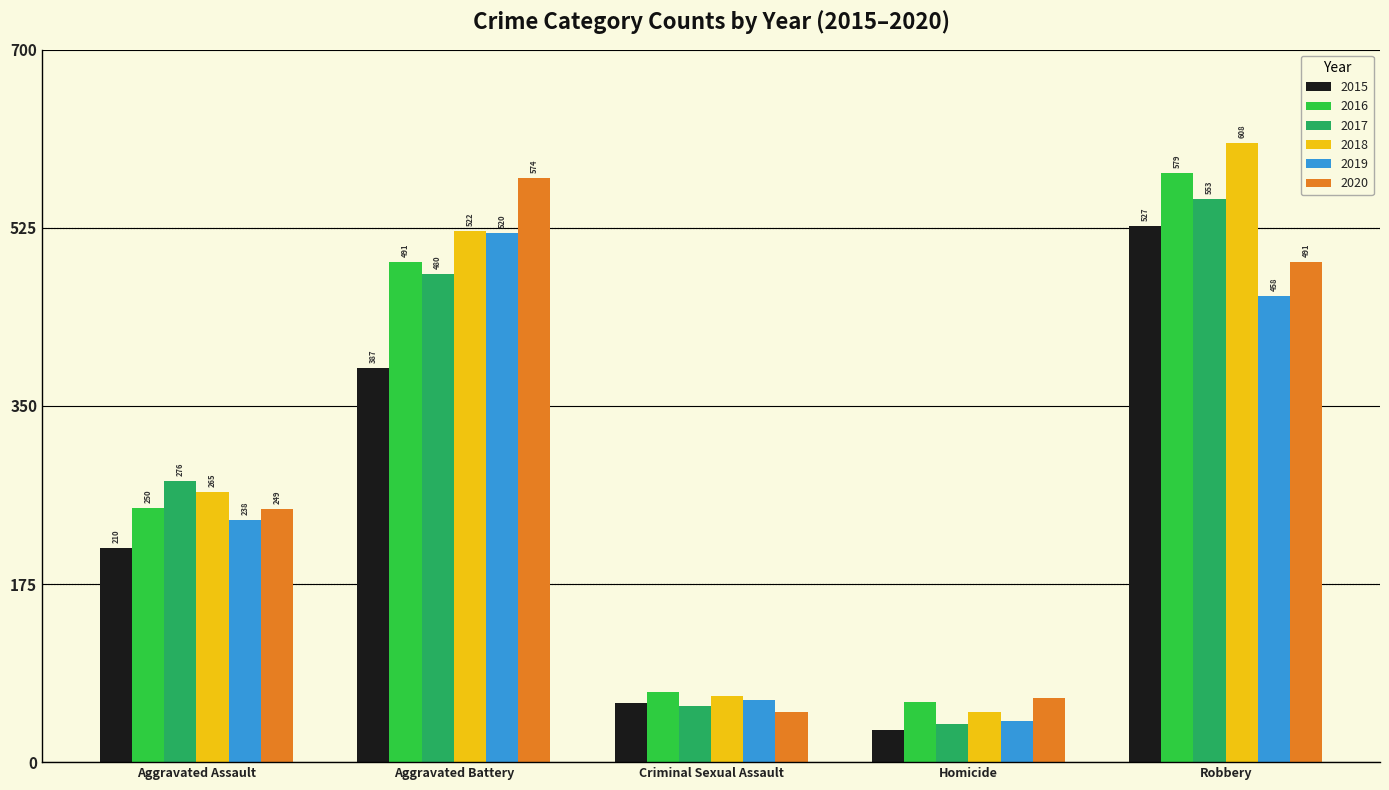

How many groups of bars are there?

5